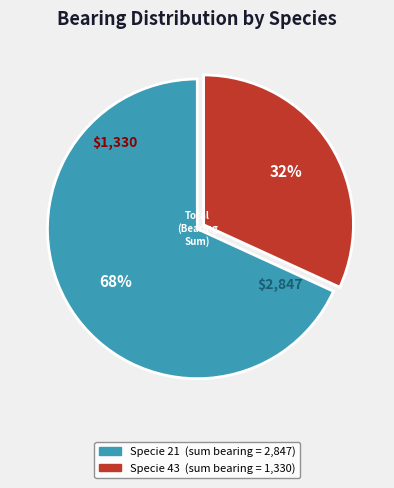

How many slices are in this pie chart?

2